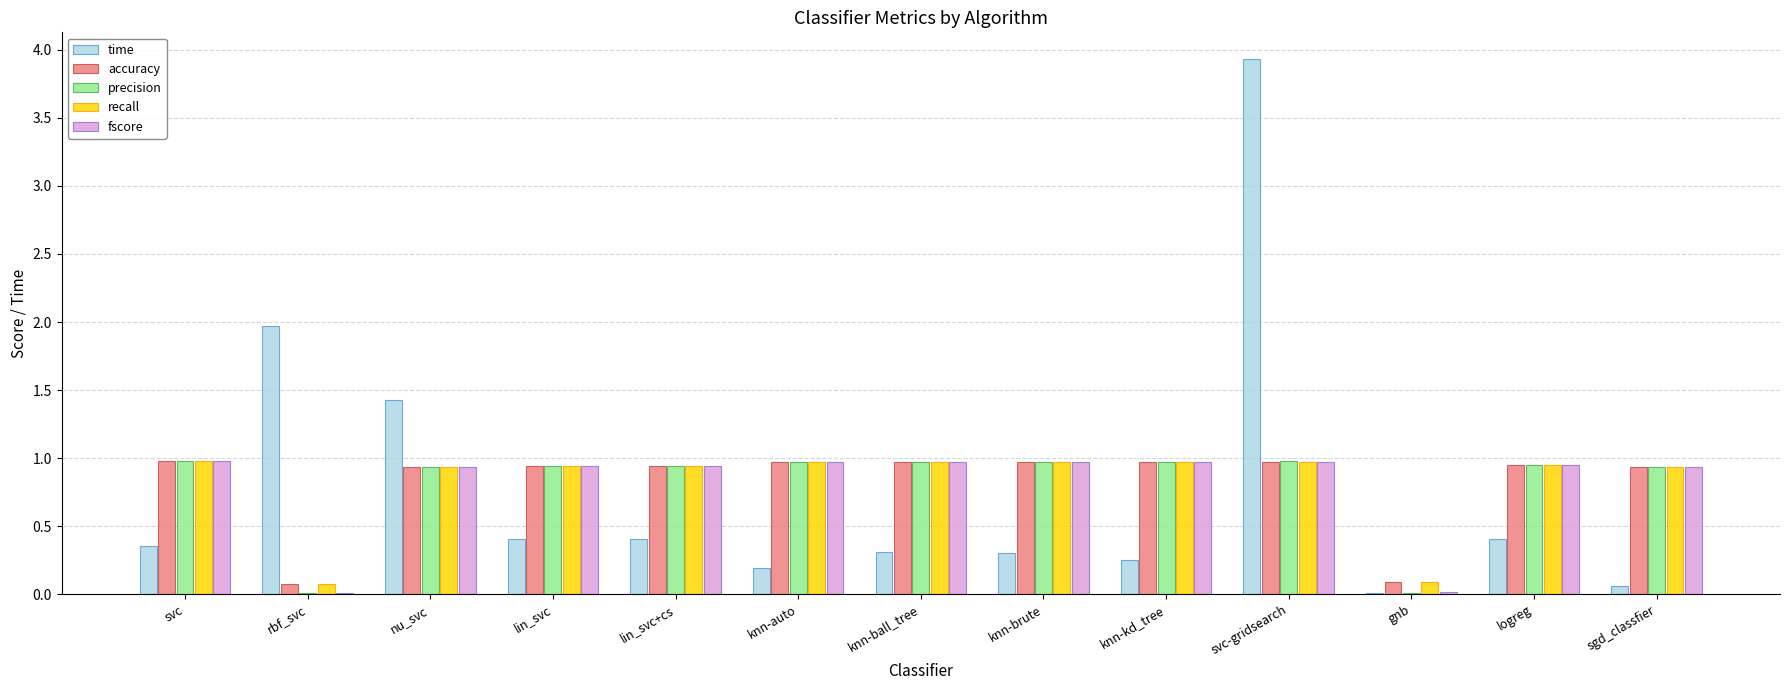

What is the sum of the fscore values at nu_svc and sgd_classfier?

1.9